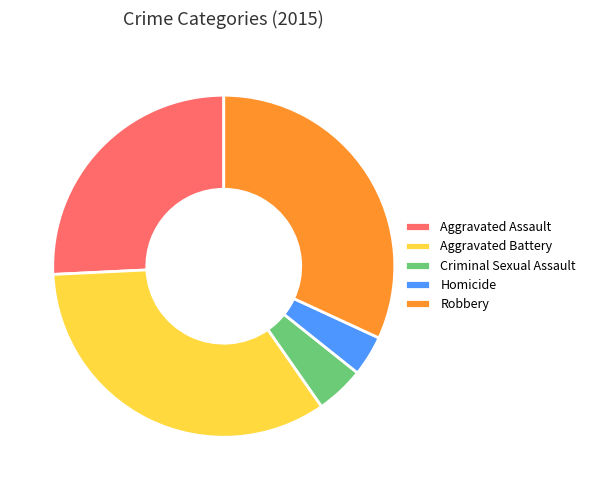

Which has a higher value, Robbery or Aggravated Assault?

Robbery